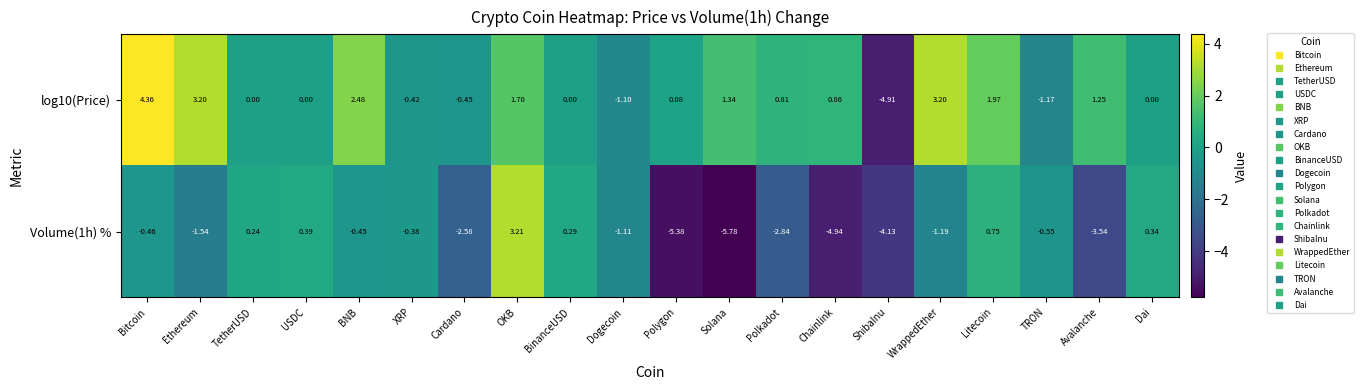

List the labels in order of Volume(1h) % value, largest first.

OKB, Litecoin, USDC, Dai, BinanceUSD, TetherUSD, XRP, BNB, Bitcoin, TRON, Dogecoin, WrappedEther, Ethereum, Cardano, Polkadot, Avalanche, ShibaInu, Chainlink, Polygon, Solana